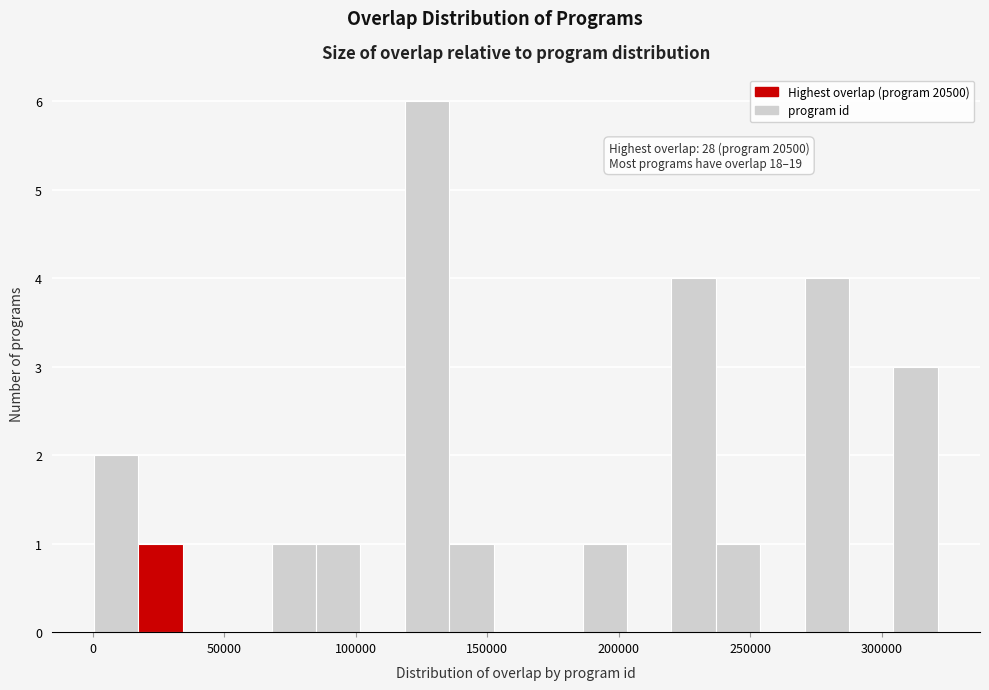

Read against the x-axis, roughly where is the centre of the tallest bar?

125000